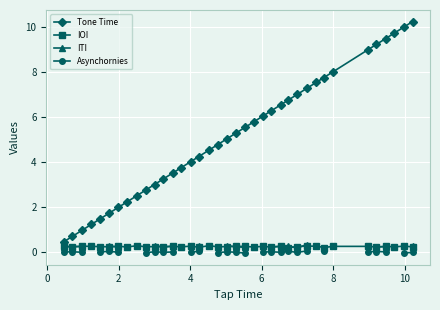

How many values in the Tone Time series are below 5?

18